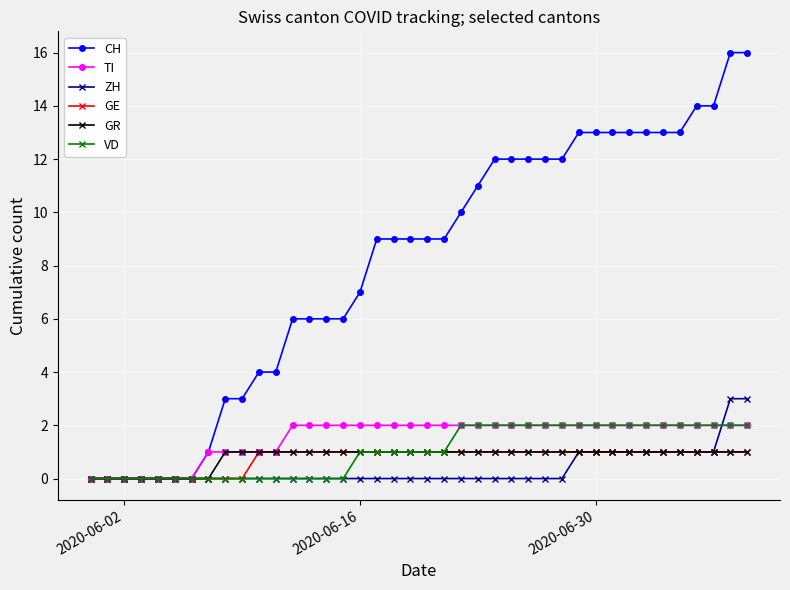

What is the maximum value shown in the chart?

16